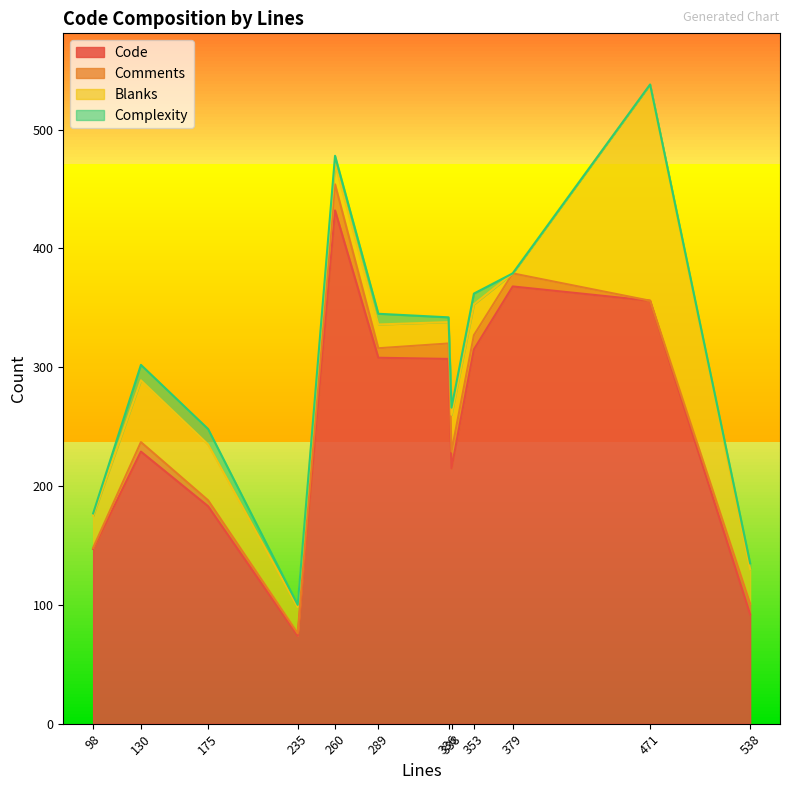

Rank the series by their maximum value, from lowest to highest.

Complexity, Comments, Blanks, Code